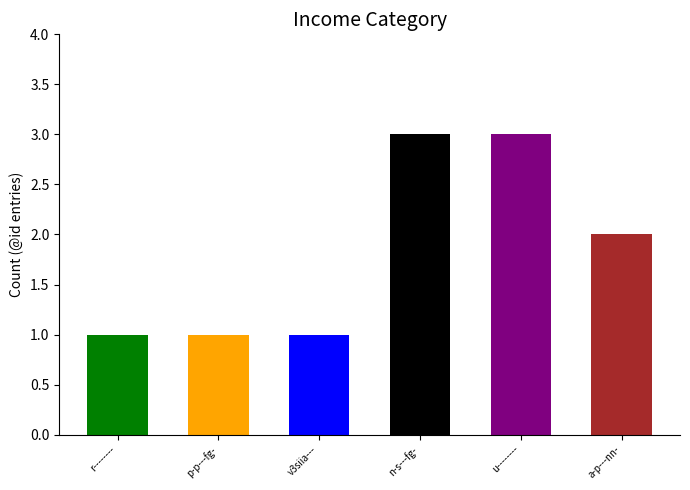

What is the approximate value at p-p---fg-?

1